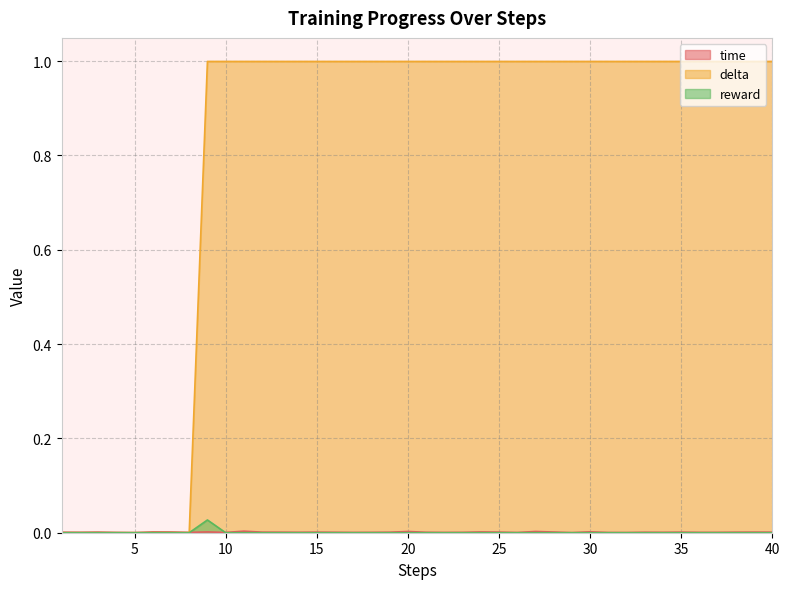

Is the value of time at 37 greater than the value of delta at 29?

No